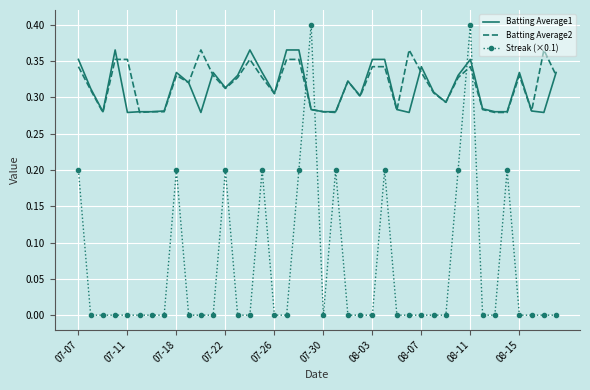

Which series has the widest spread of values?

Streak (×0.1)